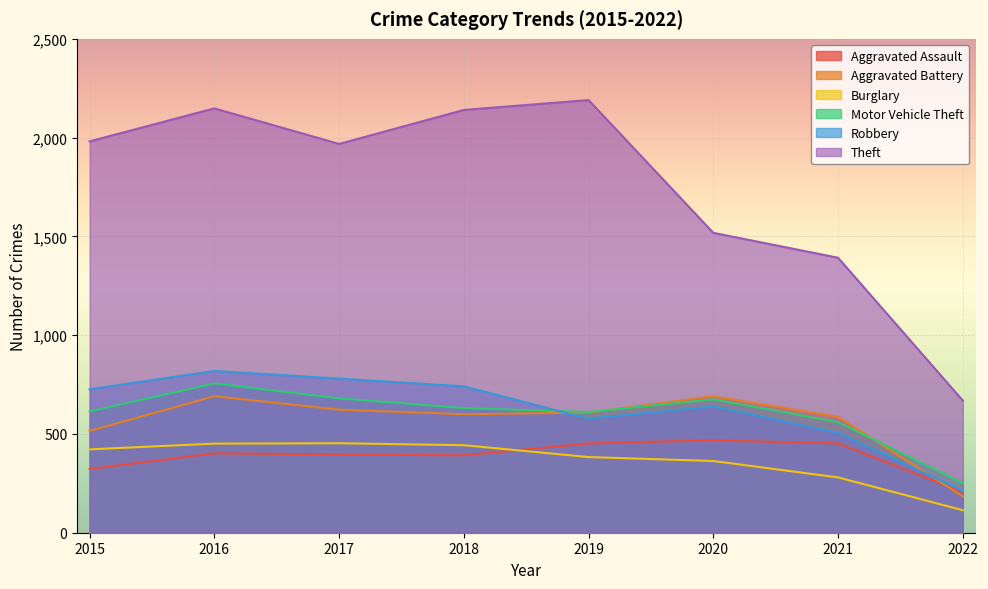

Reading left to right, extract all data points from this chart.

Aggravated Assault: 2015=323	2016=402	2017=396	2018=392	2019=452	2020=468	2021=452	2022=206
Aggravated Battery: 2015=515	2016=691	2017=623	2018=600	2019=608	2020=691	2021=587	2022=184
Burglary: 2015=422	2016=451	2017=453	2018=443	2019=383	2020=363	2021=280	2022=114
Motor Vehicle Theft: 2015=614	2016=756	2017=680	2018=631	2019=611	2020=675	2021=560	2022=251
Robbery: 2015=726	2016=819	2017=780	2018=741	2019=577	2020=639	2021=506	2022=212
Theft: 2015=1981	2016=2148	2017=1968	2018=2140	2019=2190	2020=1518	2021=1392	2022=669